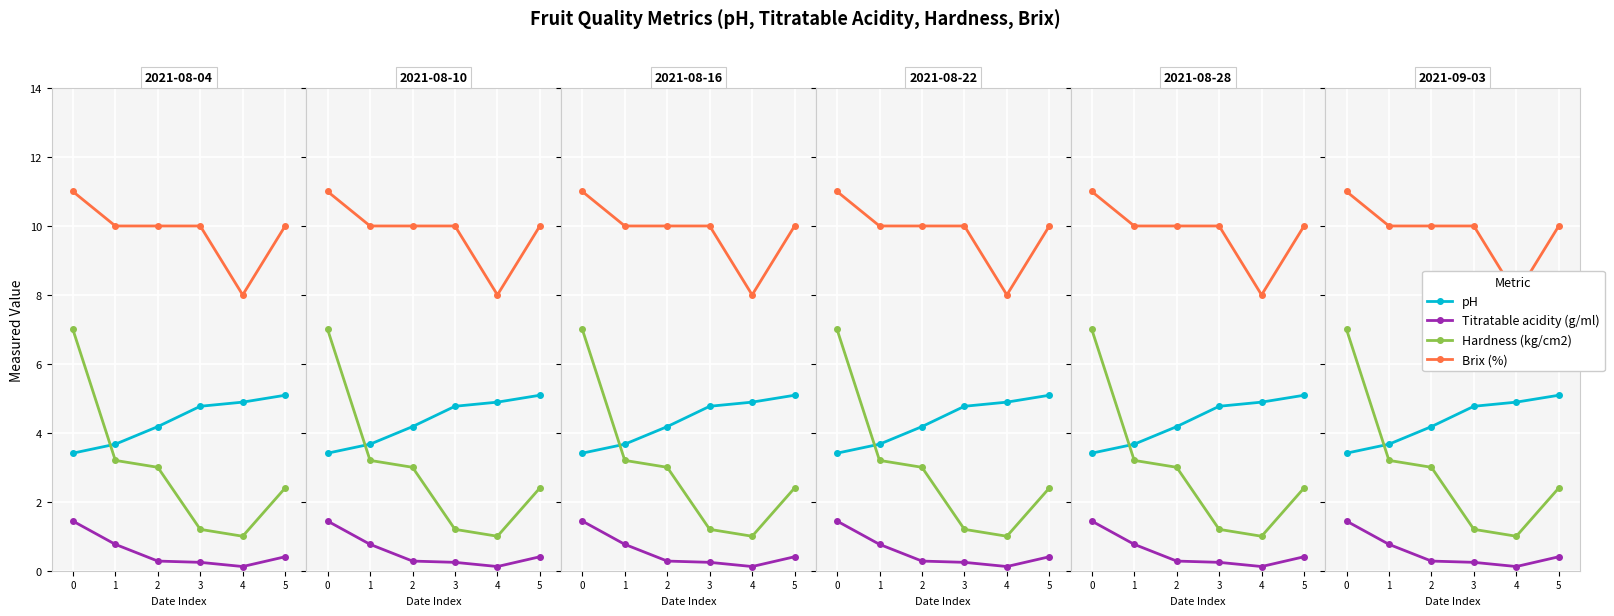

Reading left to right, transcribe all the data shown in this chart.

pH: 3.4	3.7	4.2	4.8	4.9	5.1
Titratable acidity (g/ml): 1.4	0.8	0.3	0.2	0.1	0.4
Hardness (kg/cm2): 7.0	3.2	3.0	1.2	1.0	2.4
Brix (%): 11.0	10.0	10.0	10.0	8.0	10.0